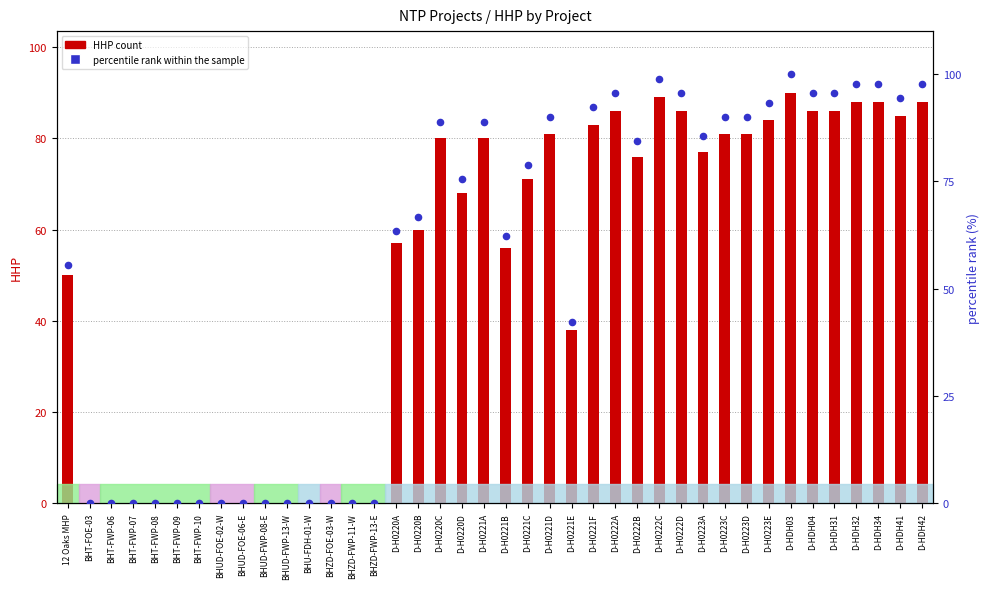

What is the total value across all series at D-H0222B?

160.4